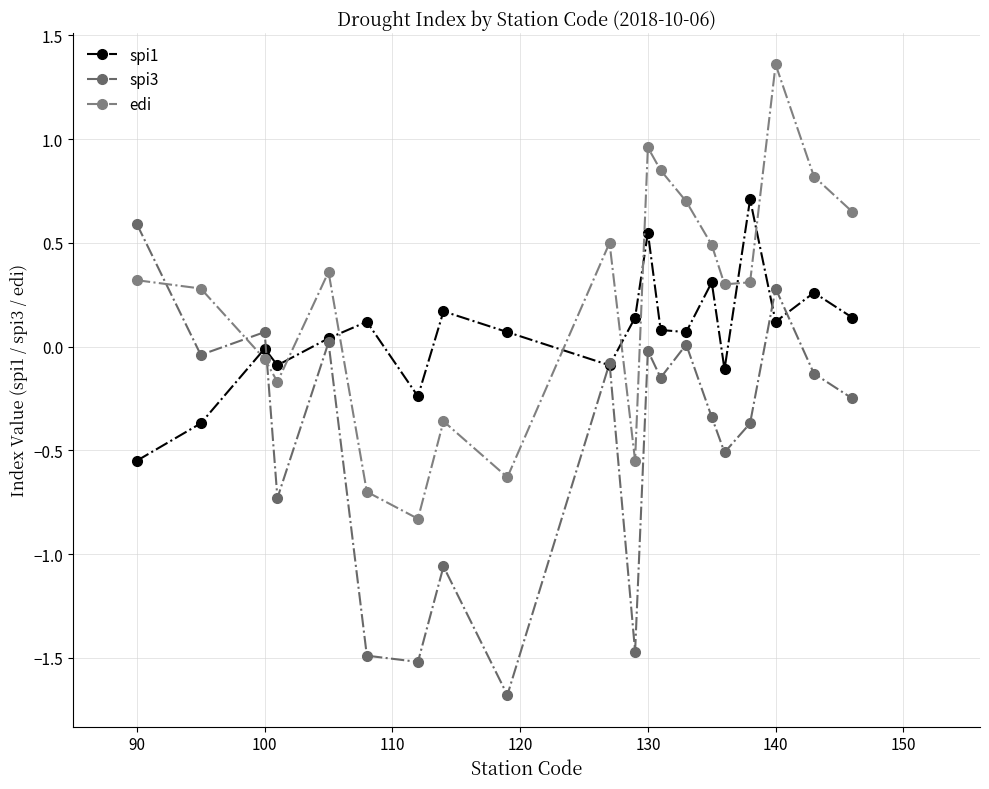

What is the value of the spi3 point at the 4th from the left?

-0.7